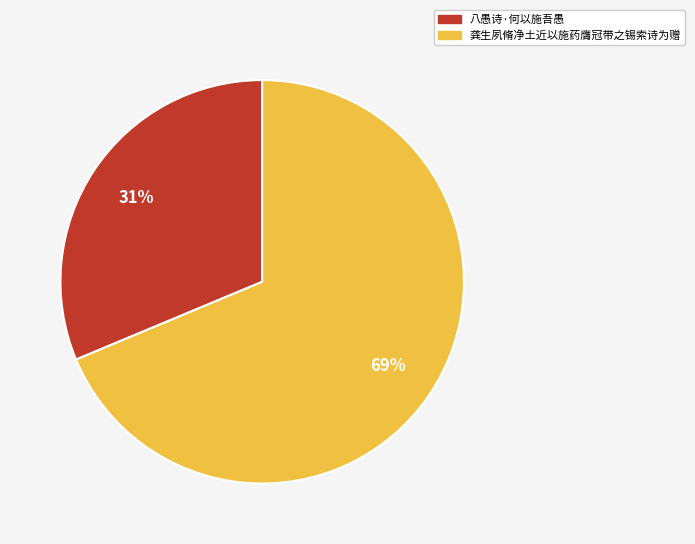

Is there a majority slice in this chart?

Yes